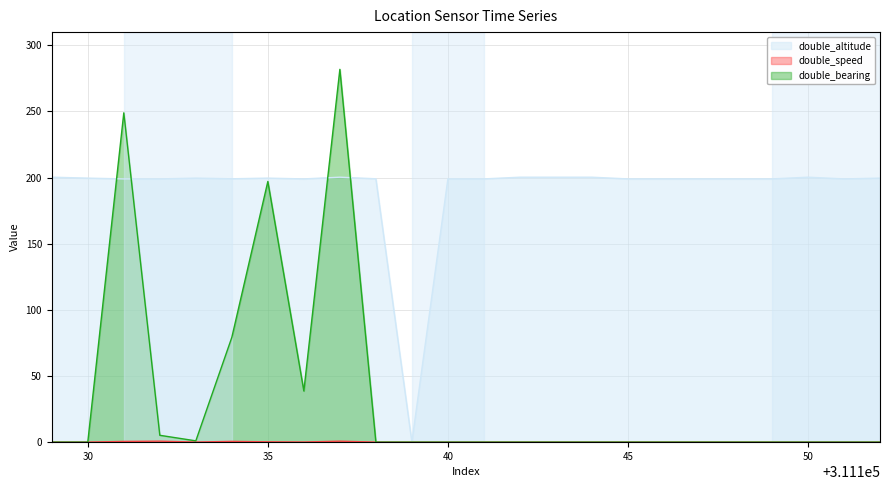

Which series has the widest spread of values?

double_bearing